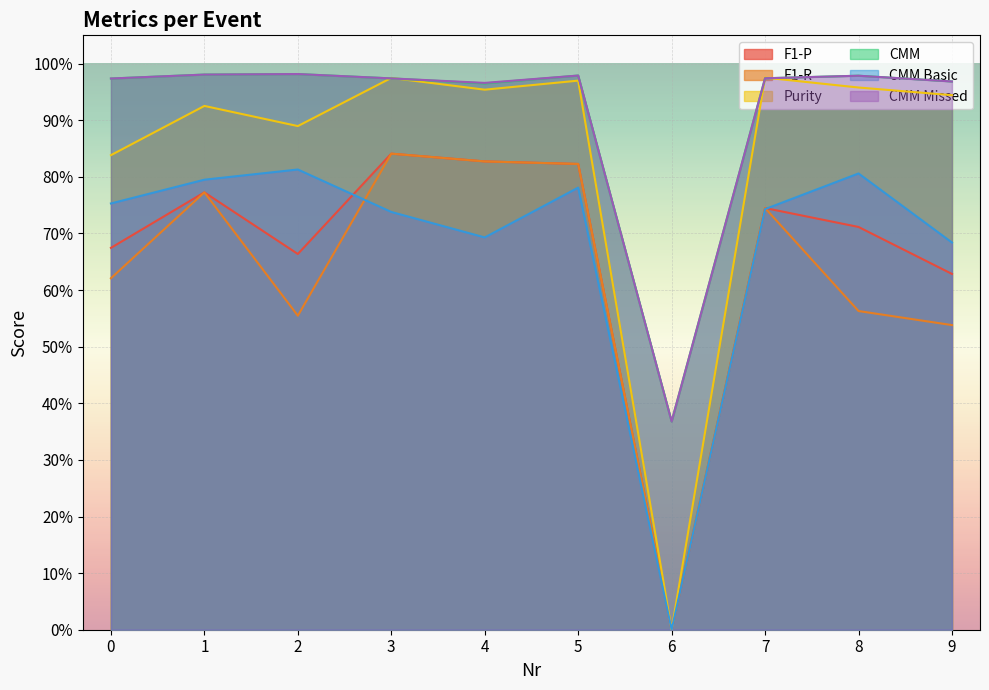

How many values in the CMM Basic series exceed 0?

9